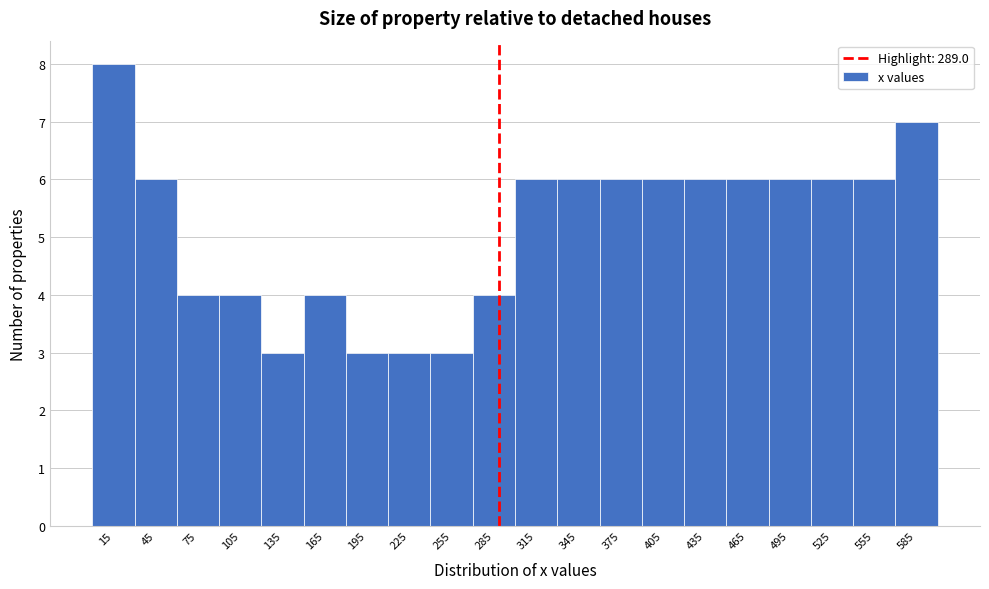

Reading left to right, transcribe this chart: for each bar, give the range it covers on the x-axis and its height. The values are not printed on the chart, so give them approximately, as read against the axis.

0 to 30: 8
30 to 60: 6
60 to 90: 4
90 to 120: 4
120 to 150: 3
150 to 180: 4
180 to 210: 3
210 to 240: 3
240 to 270: 3
270 to 300: 4
300 to 330: 6
330 to 360: 6
360 to 390: 6
390 to 420: 6
420 to 450: 6
450 to 480: 6
480 to 510: 6
510 to 540: 6
540 to 570: 6
570 to 600: 7